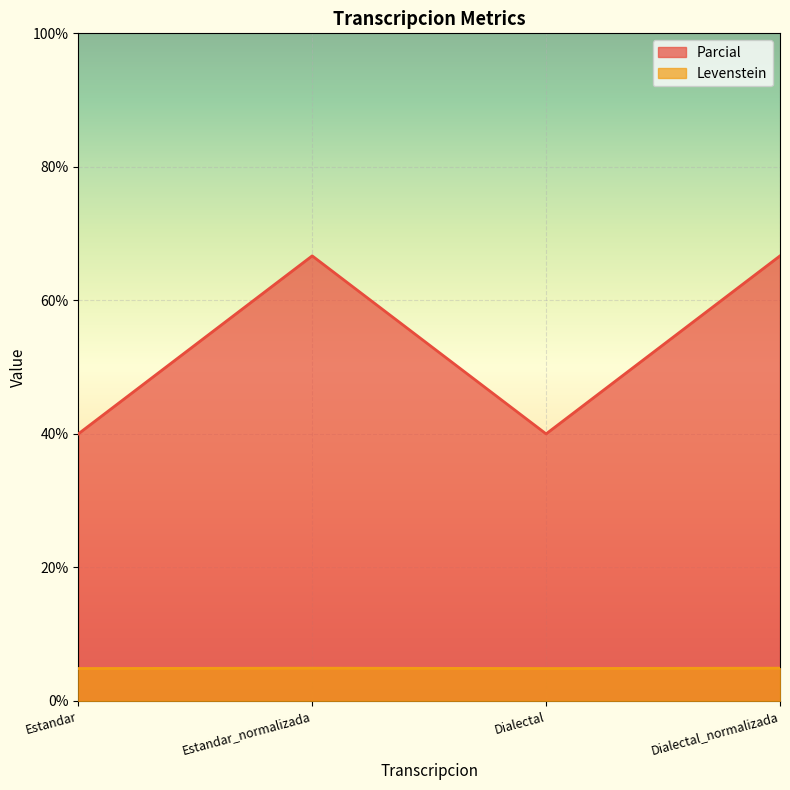

Reading left to right, list all the values displayed in this chart.

Levenstein: Estandar=4.9	Estandar_normalizada=4.9	Dialectal=4.9	Dialectal_normalizada=4.9
Parcial: Estandar=40.0	Estandar_normalizada=66.7	Dialectal=40.0	Dialectal_normalizada=66.7